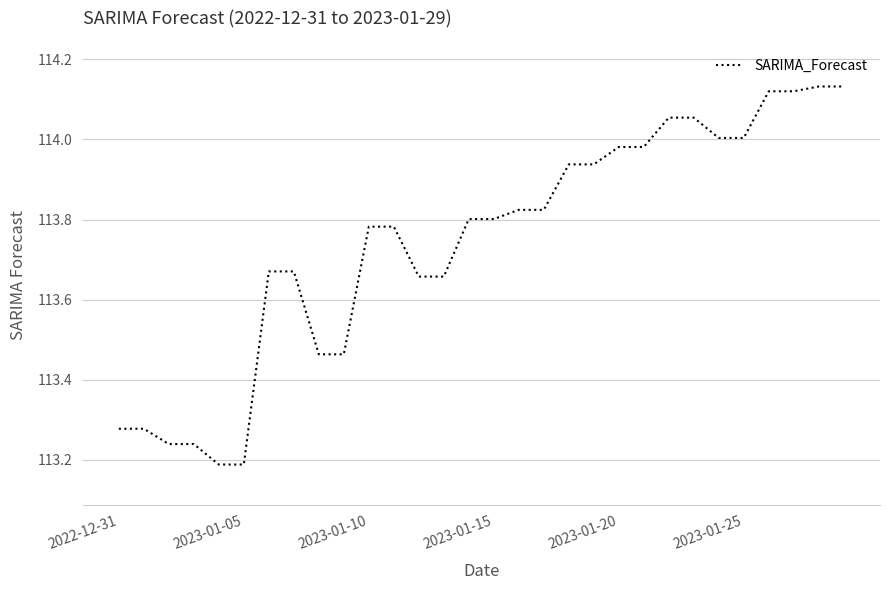

What is the difference between the maximum and minimum values?

0.9